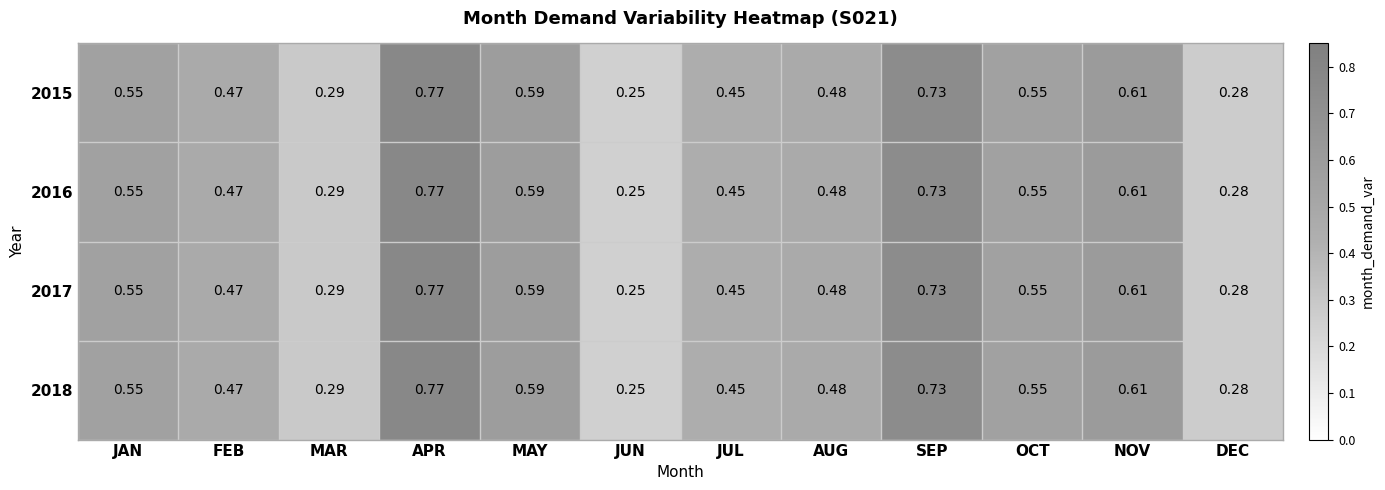

At which label does 2017 reach its minimum?

JUN